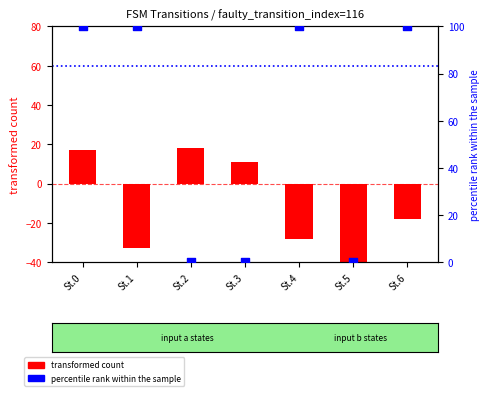

What is the total value across all series at St.3?

11